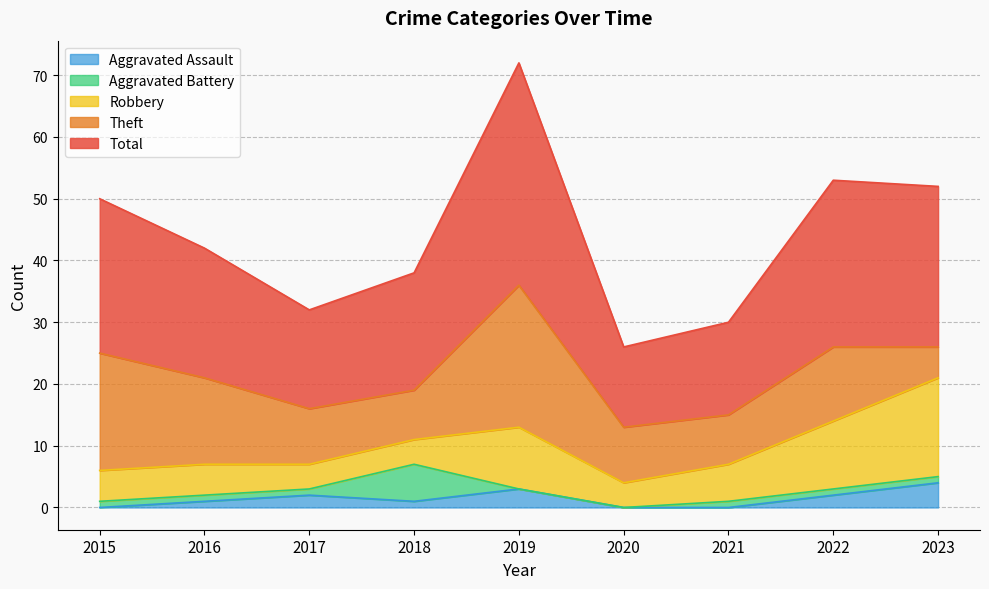

Reading right to left, what are all the values shown in this chart?

Aggravated Assault: 2023=4	2022=2	2021=0	2020=0	2019=3	2018=1	2017=2	2016=1	2015=0
Aggravated Battery: 2023=1	2022=1	2021=1	2020=0	2019=0	2018=6	2017=1	2016=1	2015=1
Robbery: 2023=16	2022=11	2021=6	2020=4	2019=10	2018=4	2017=4	2016=5	2015=5
Theft: 2023=5	2022=12	2021=8	2020=9	2019=23	2018=8	2017=9	2016=14	2015=19
Total: 2023=26	2022=27	2021=15	2020=13	2019=36	2018=19	2017=16	2016=21	2015=25